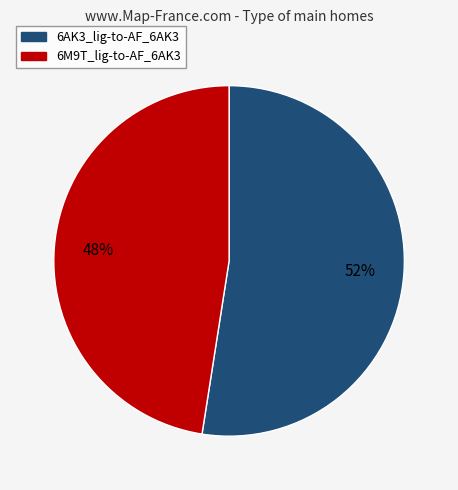

To the nearest percent, what portion does 6M9T_lig-to-AF_6AK3 represent?

48%